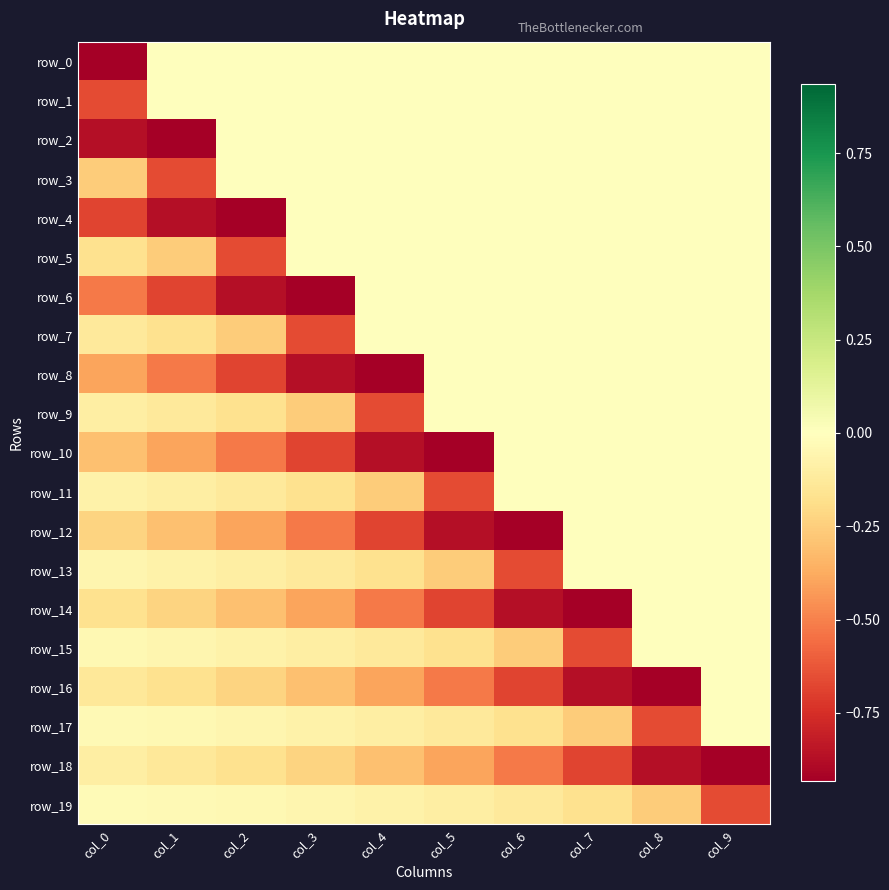

The value of row_14 at col_4 is -0.2. True or false?

False